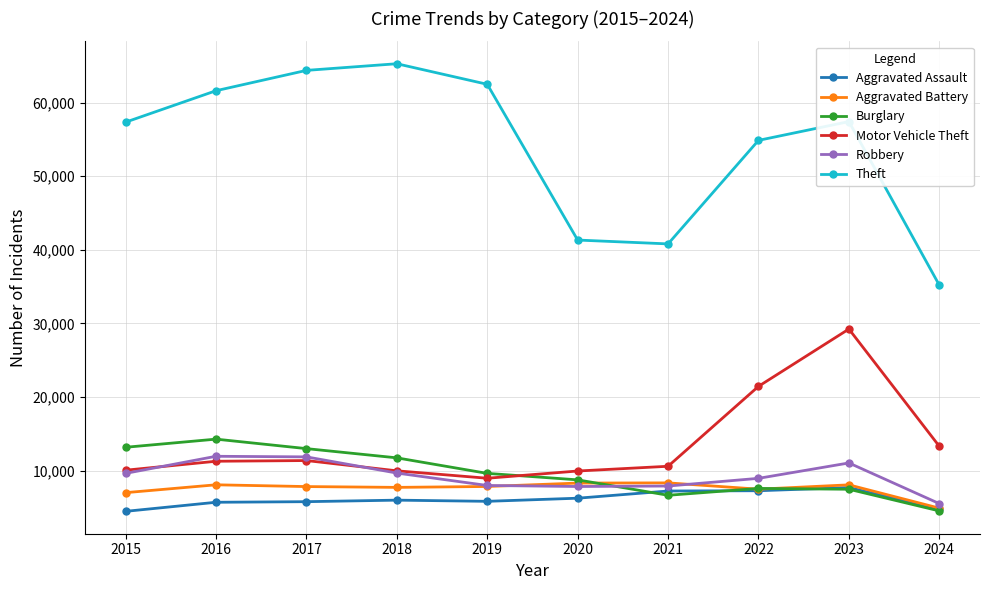

True or false: Motor Vehicle Theft has a value of 9985 at 2018.

True